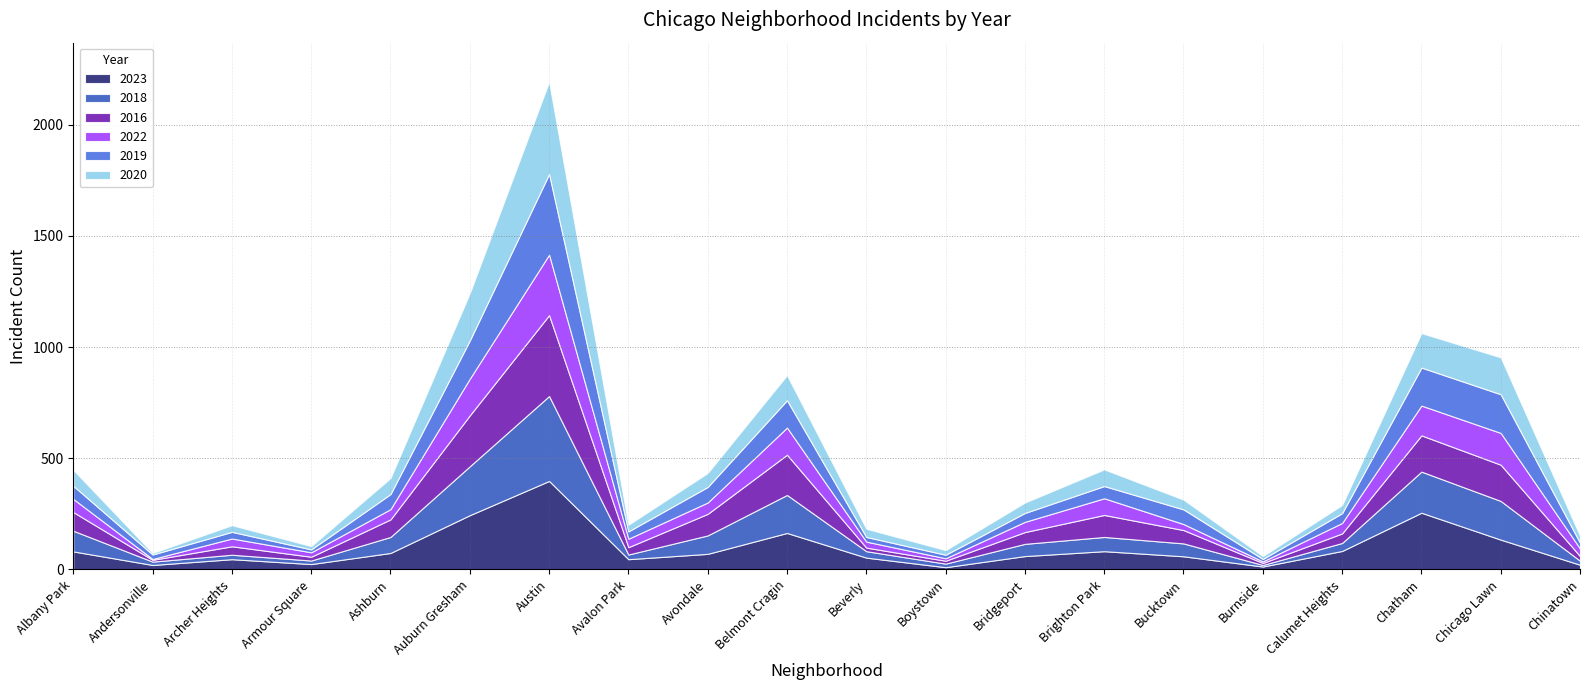

What is the label of the 7th point from the left?

Austin